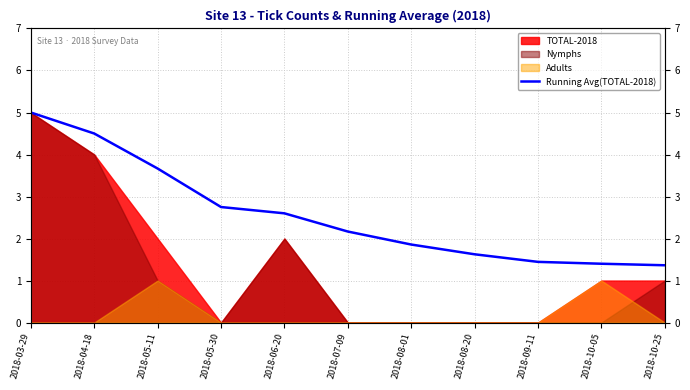

What is the change in value from 2018-07-09 to 2018-10-25?

-0.8